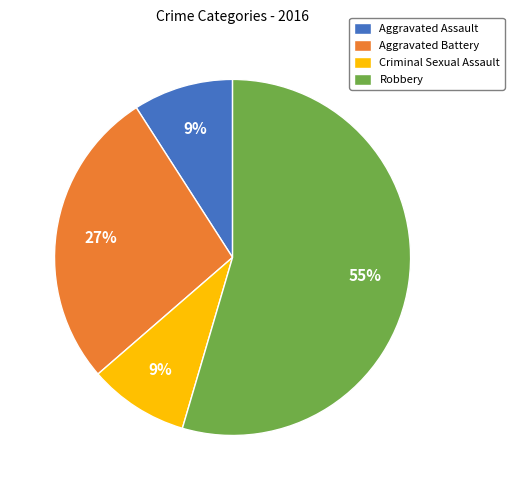

True or false: Aggravated Battery accounts for 38% of the total.

False